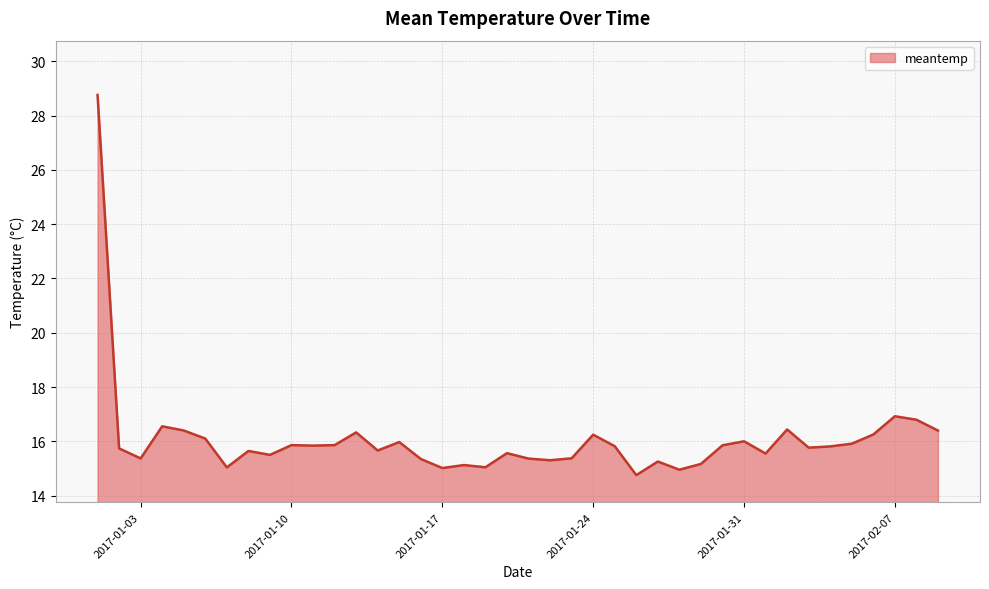

Does the chart display data point markers on the line(s)?

No